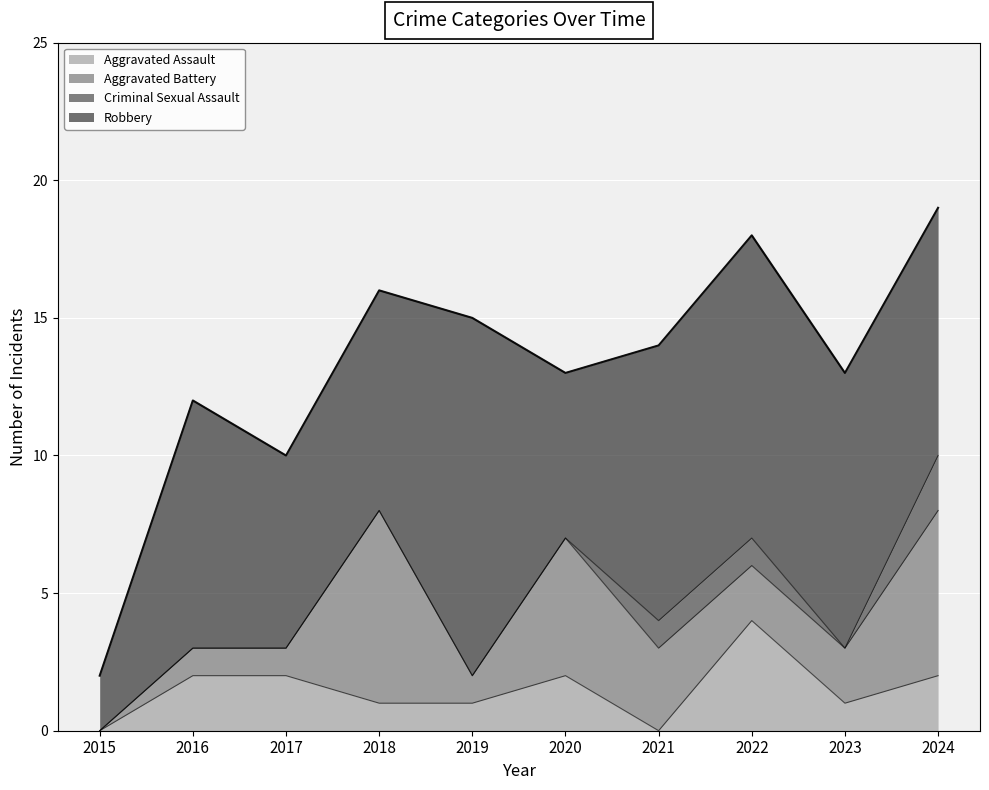

True or false: Criminal Sexual Assault has more than 2 points higher than both neighbors.

False